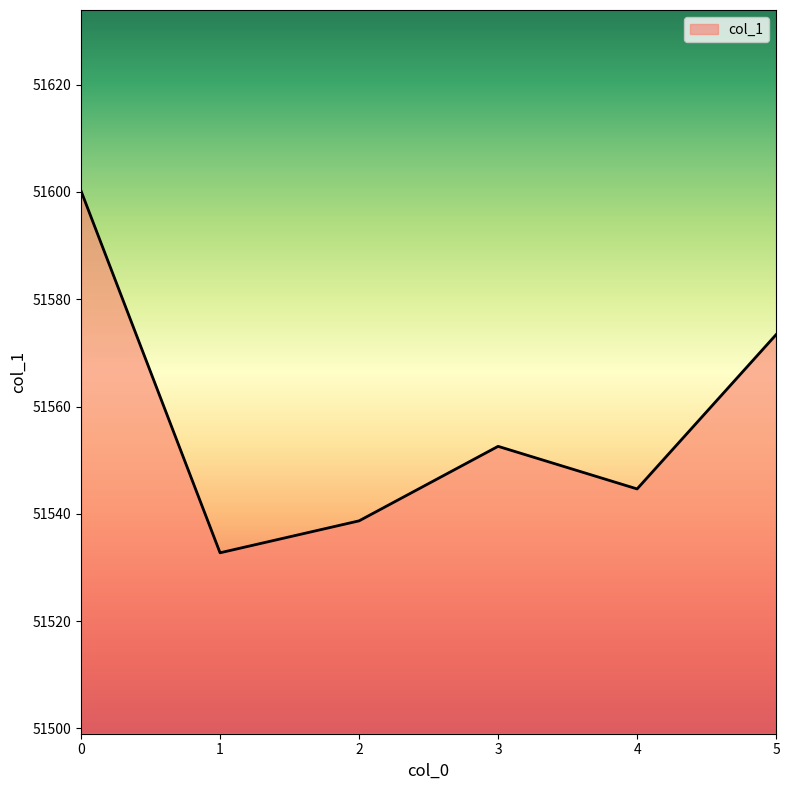

True or false: the data shows 51552.6 at 3.

True